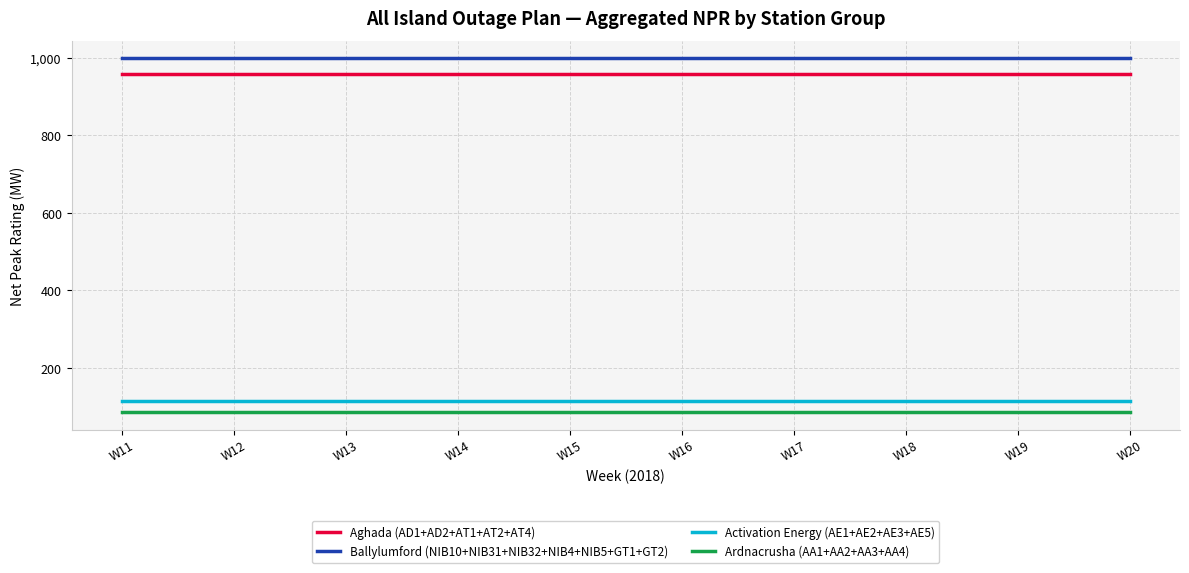

What is the greatest value displayed?

999